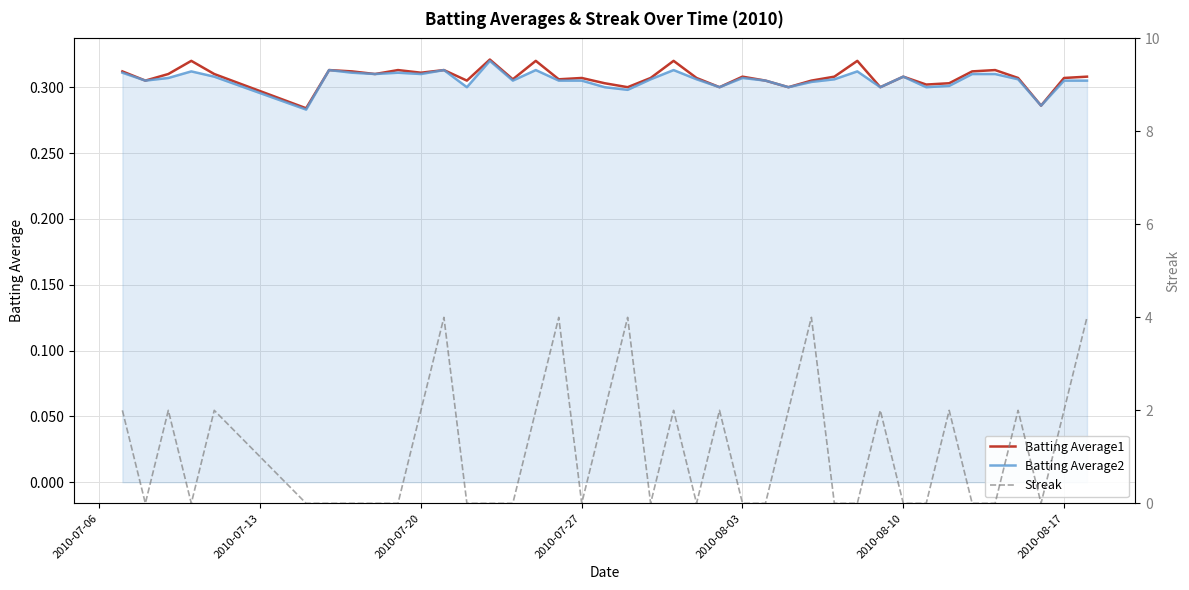

Does the chart display data point markers on the line(s)?

No